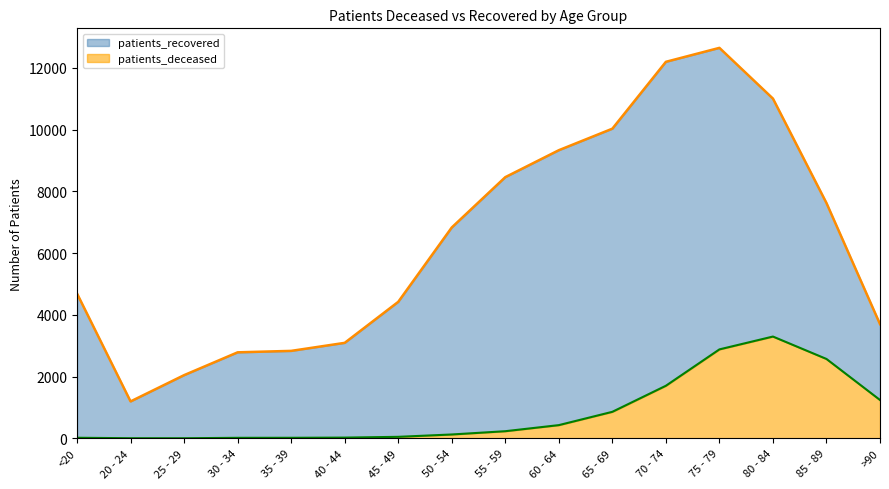

Which series has the largest total across all categories?

patients_recovered